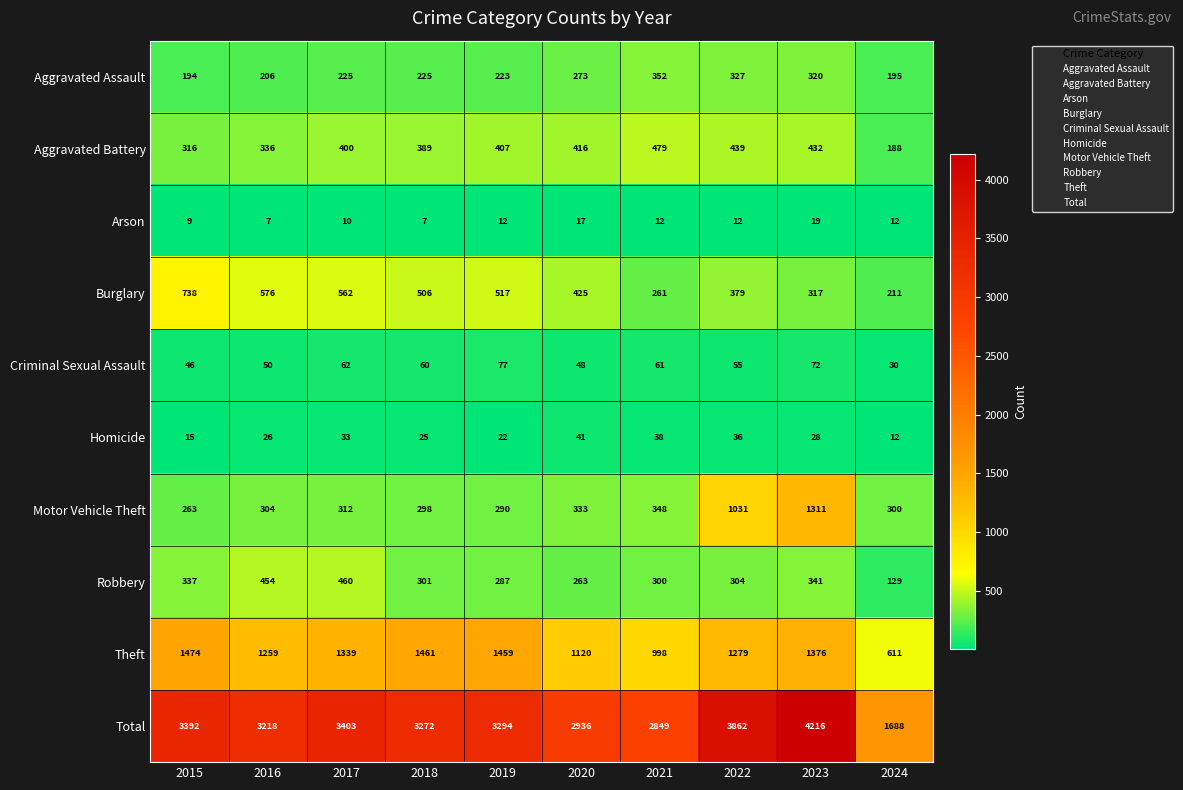

List the series in order of their peak value, highest first.

Total, Theft, Motor Vehicle Theft, Burglary, Aggravated Battery, Robbery, Aggravated Assault, Criminal Sexual Assault, Homicide, Arson